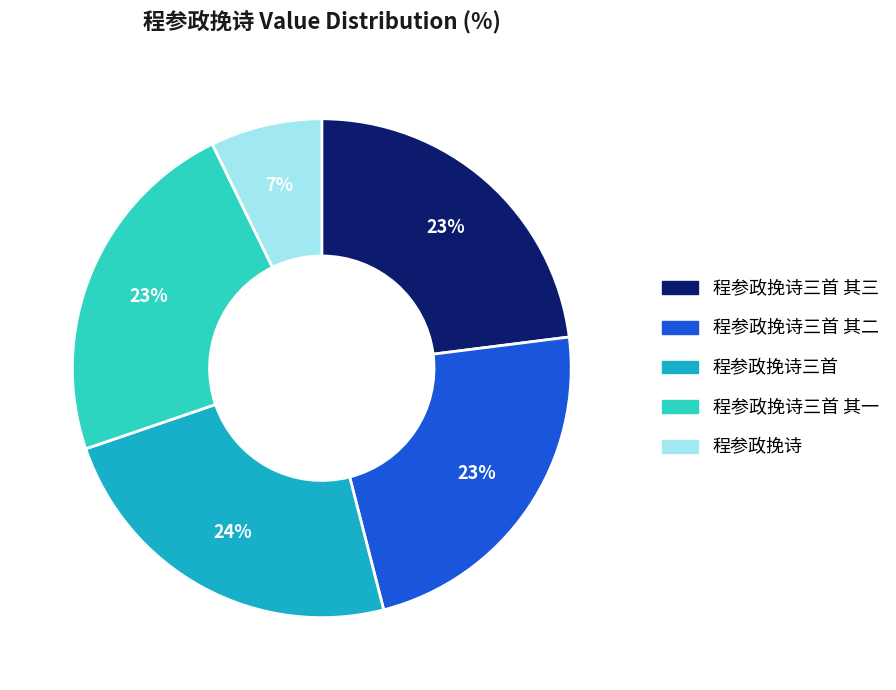

Is there any slice that represents more than half of the pie?

No